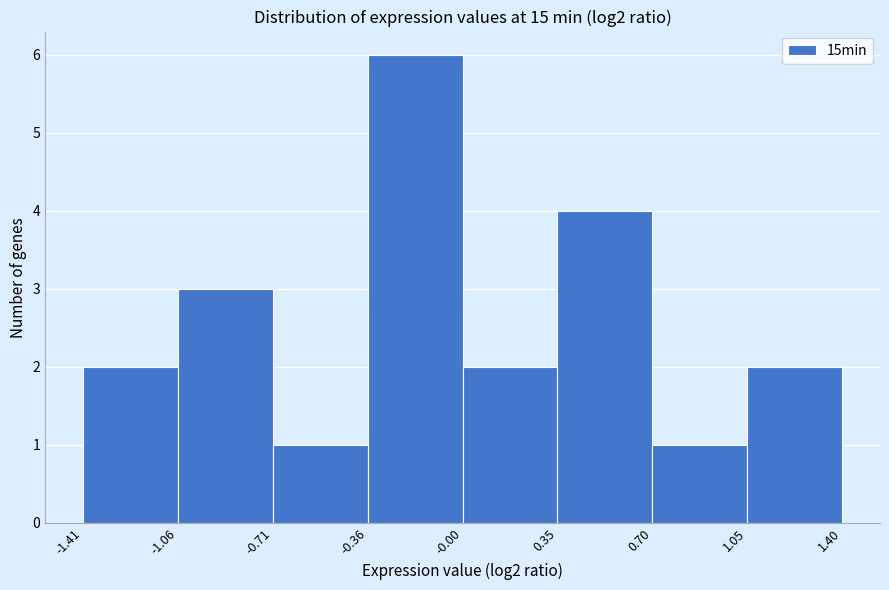

Reading left to right, transcribe this chart: for each bar, give the range it covers on the x-axis and its height. The values are not printed on the chart, so give them approximately, as read against the axis.

-1.41 to -1.06: 2
-1.06 to -0.71: 3
-0.71 to -0.36: 1
-0.36 to -0.00: 6
-0.00 to 0.35: 2
0.35 to 0.70: 4
0.70 to 1.05: 1
1.05 to 1.40: 2